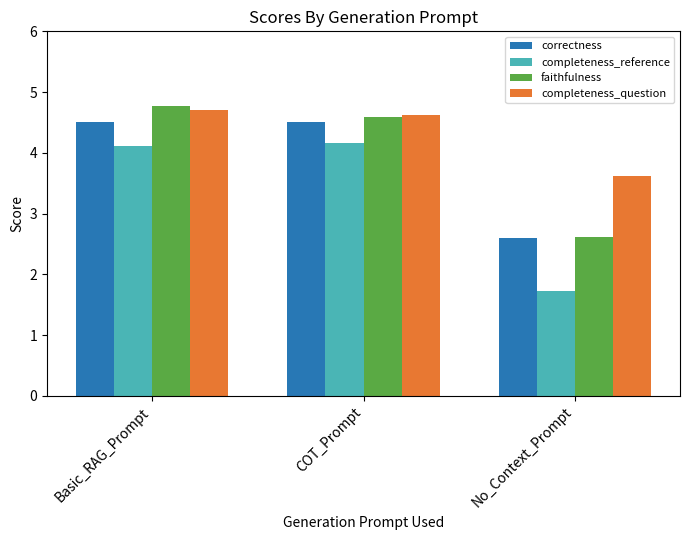

Reading left to right, extract all data points from this chart.

correctness: Basic_RAG_Prompt=4.5	COT_Prompt=4.5	No_Context_Prompt=2.6
completeness_reference: Basic_RAG_Prompt=4.1	COT_Prompt=4.2	No_Context_Prompt=1.7
faithfulness: Basic_RAG_Prompt=4.8	COT_Prompt=4.6	No_Context_Prompt=2.6
completeness_question: Basic_RAG_Prompt=4.7	COT_Prompt=4.6	No_Context_Prompt=3.6